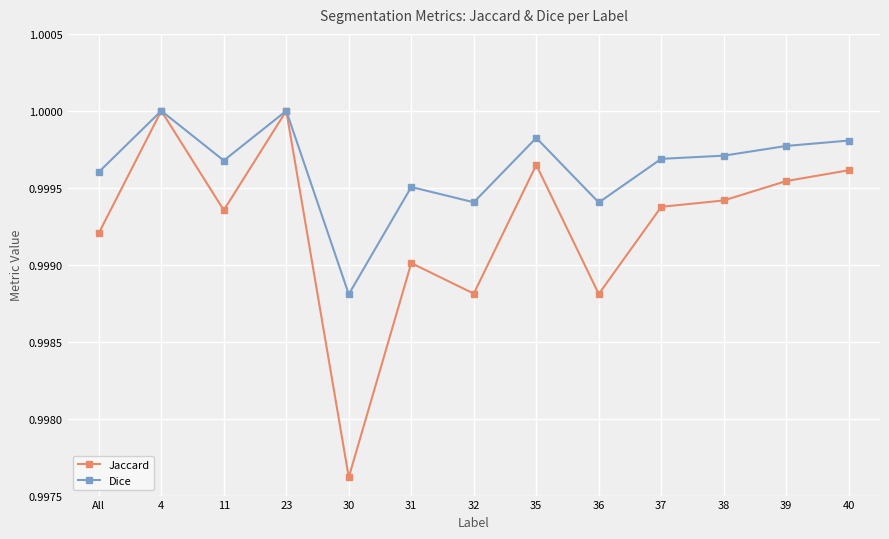

At 30, list the series in order from largest to smallest.

Dice, Jaccard